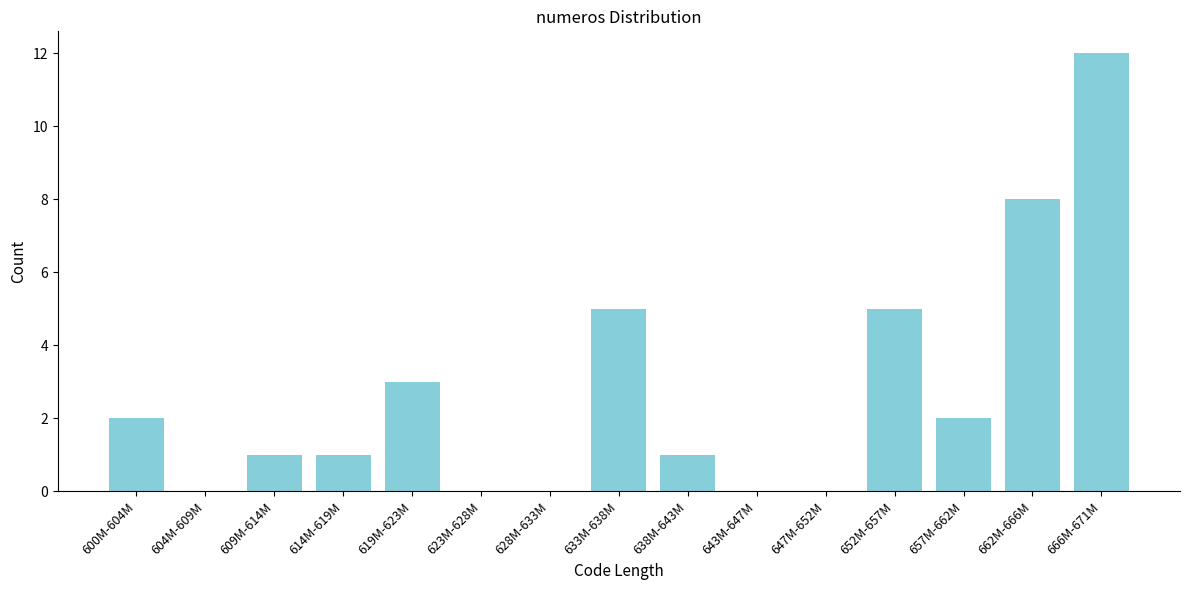

What is the sum of all values?

40